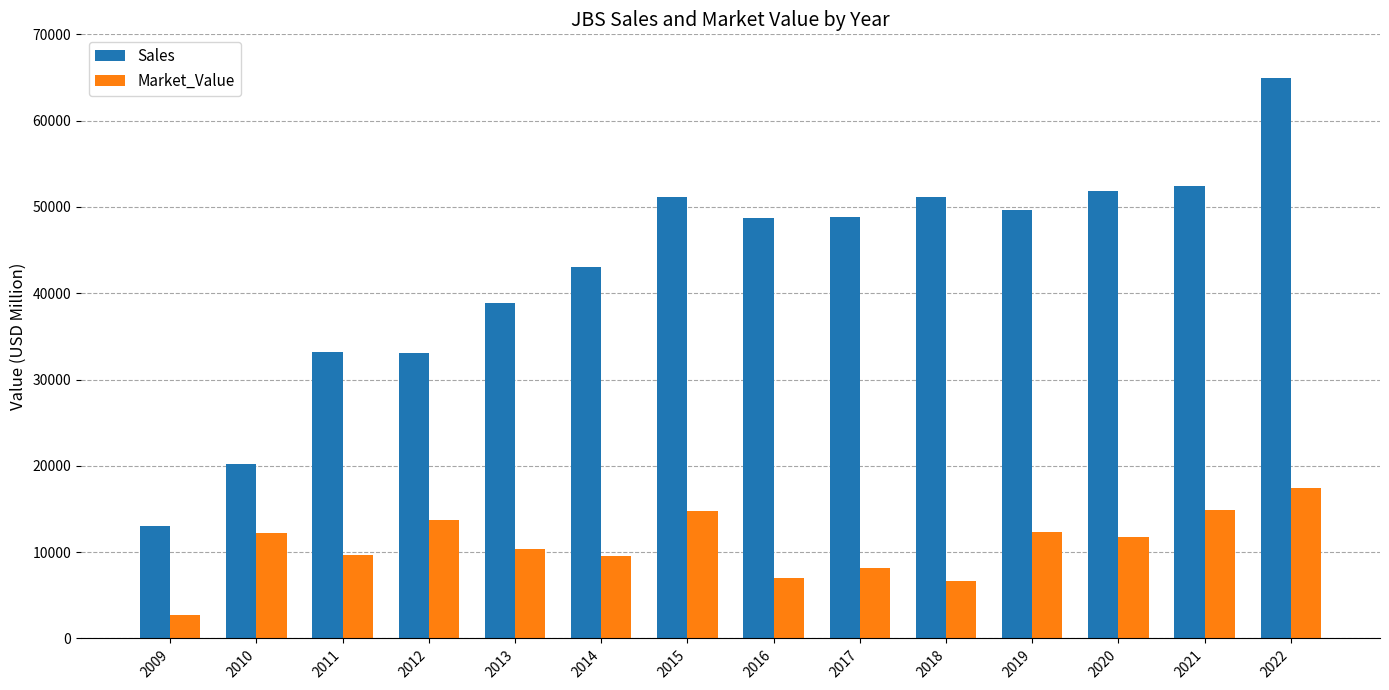

Rank the series by their maximum value, from lowest to highest.

Market_Value, Sales